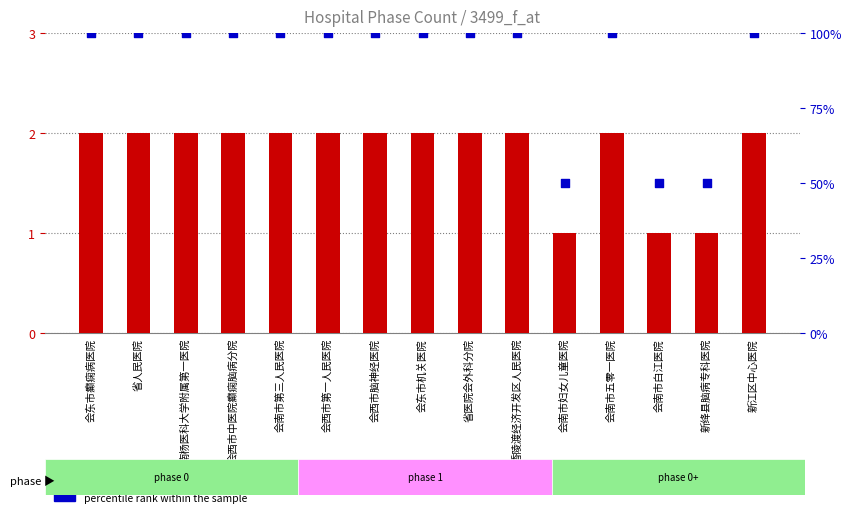

Is the value of count at 省人民医院 greater than the value of percentile rank within the sample at 新江区中心医院?

No